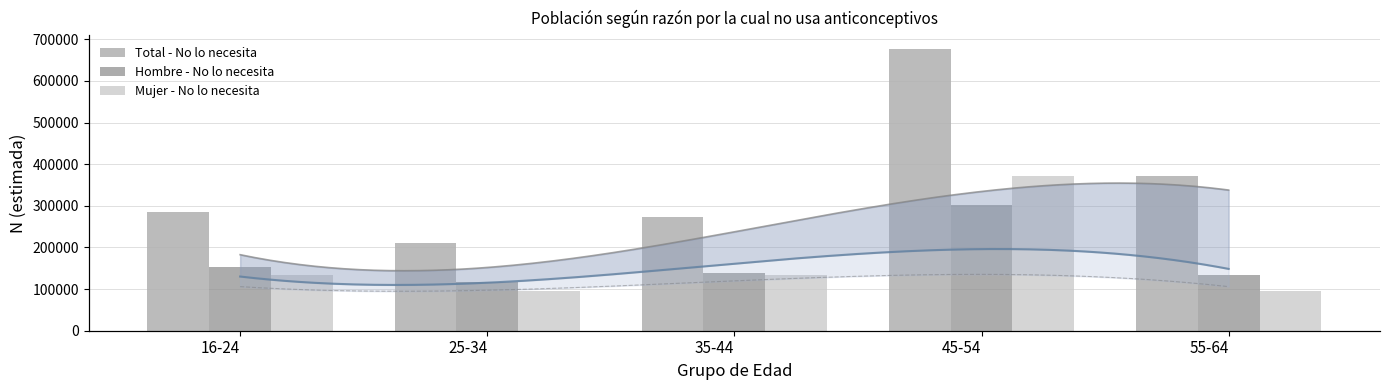

Between 55-64 and 25-34, which is larger?

55-64